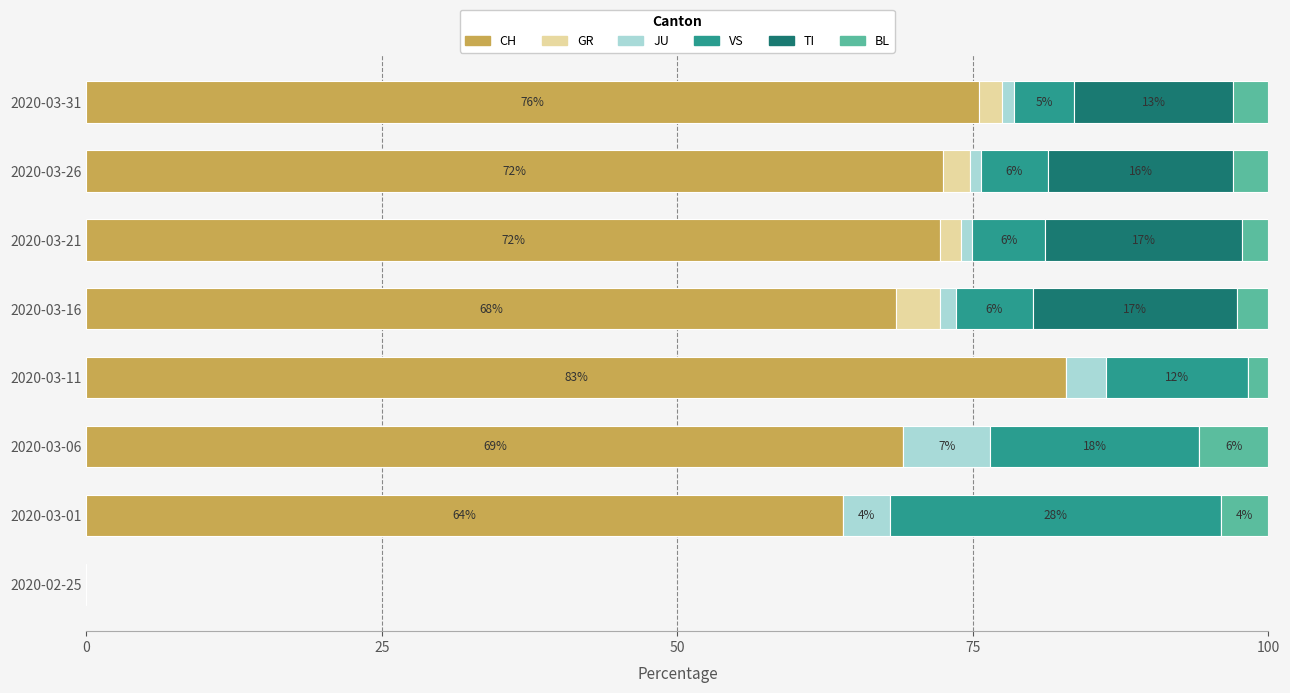

The value of CH at 2020-03-31 is 22.9. True or false?

False